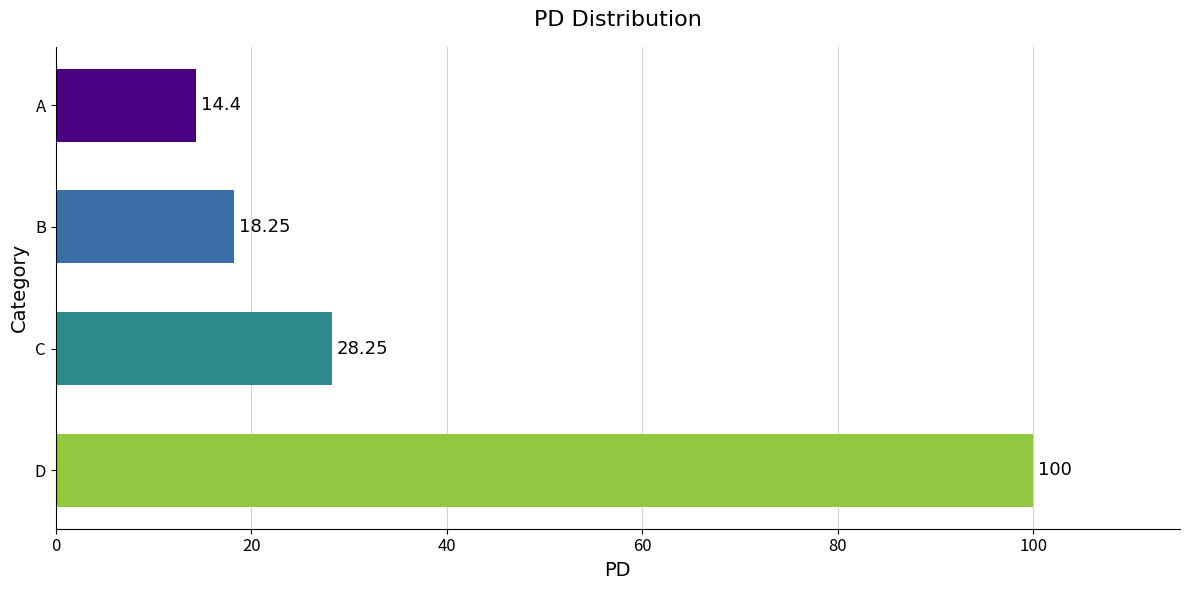

Approximately how many times larger is the value at A compared to C?

0.5